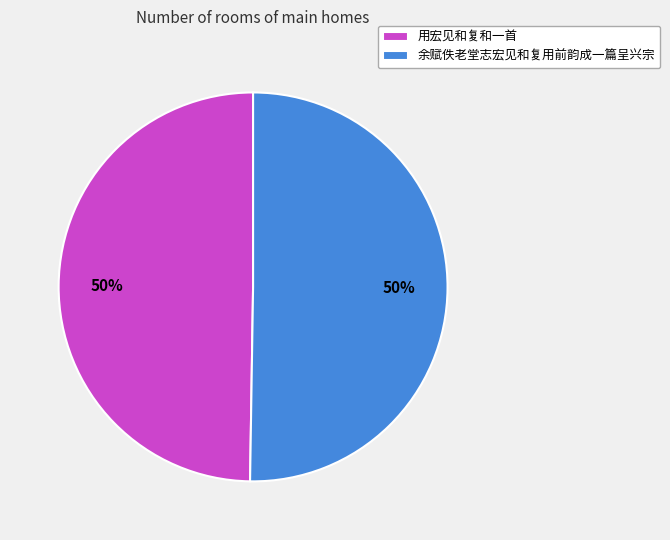

Combined, do 用宏见和复和一首 and 余赋佚老堂志宏见和复用前韵成一篇呈兴宗 account for over 50%?

Yes